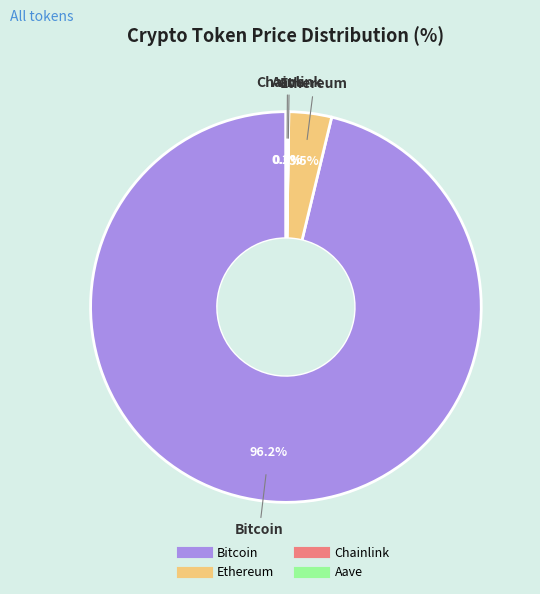

What portion of the pie excludes Ethereum?

96.5%